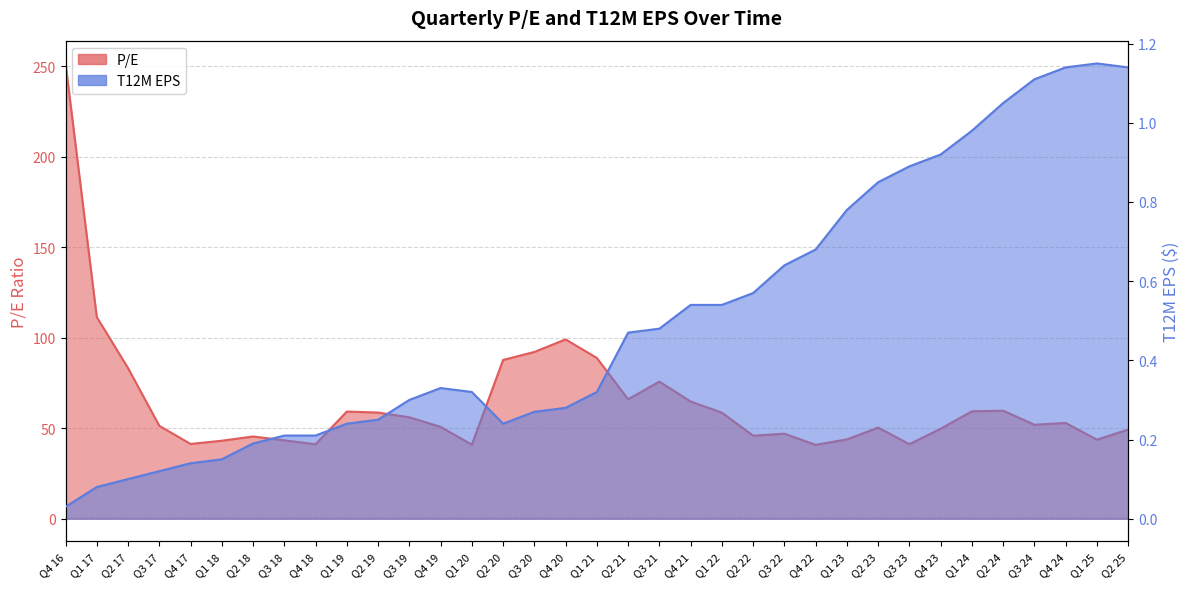

Rank the series by their maximum value, from lowest to highest.

T12M, P/E